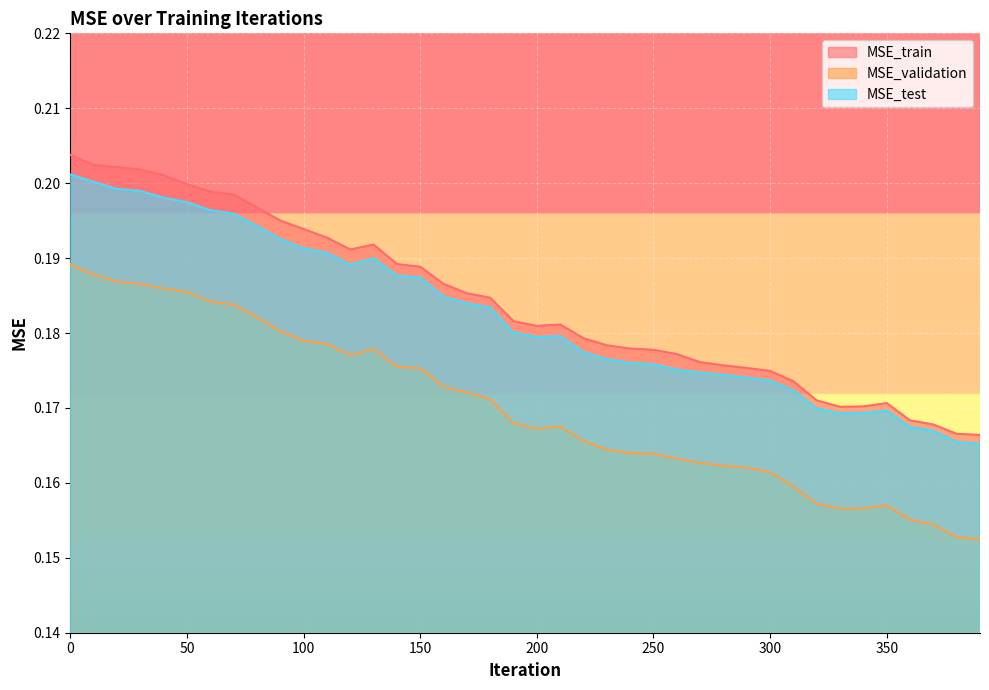

List the series in order of their peak value, lowest first.

MSE_validation, MSE_test, MSE_train